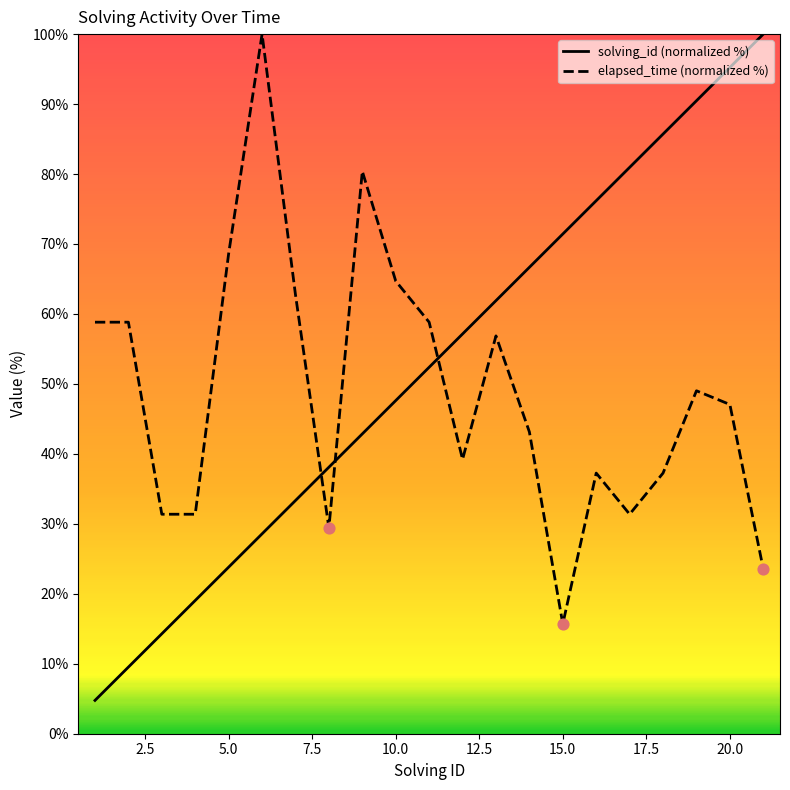

Which series has the largest total across all categories?

solving_id (normalized %)